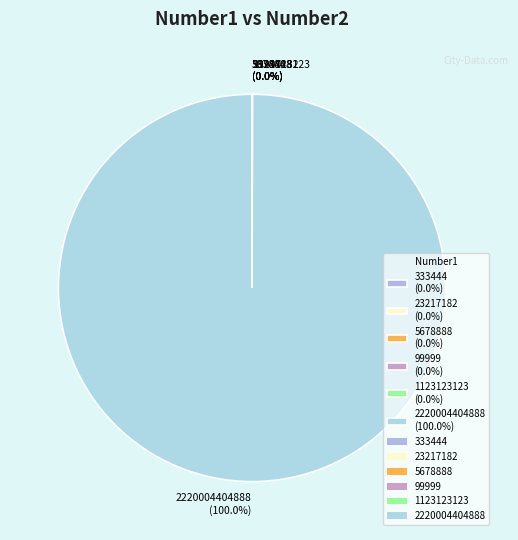

Does any single category account for the majority?

Yes